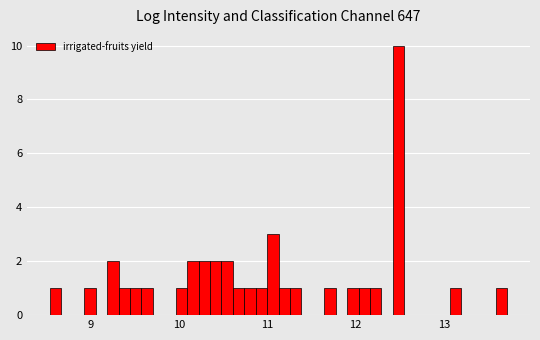

Around what value on the x-axis is the tallest bar? Give the approximate position of its centre, as read against the axis.

12.5